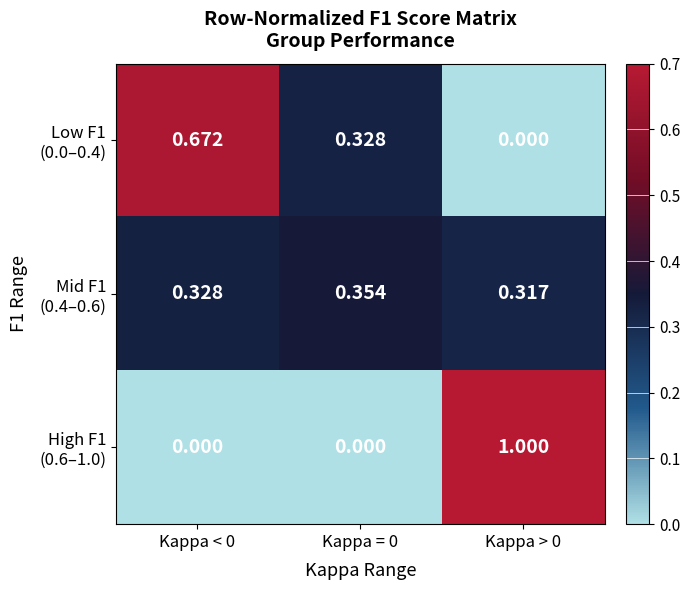

How many data points does each series have?

3